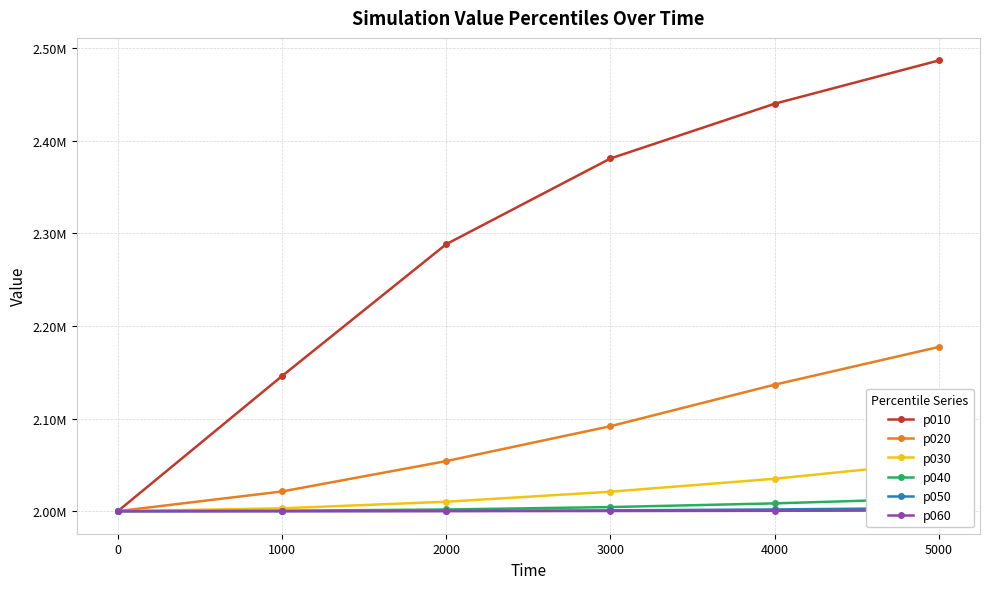

Where is p050 nearest to the value 2001716?

4000